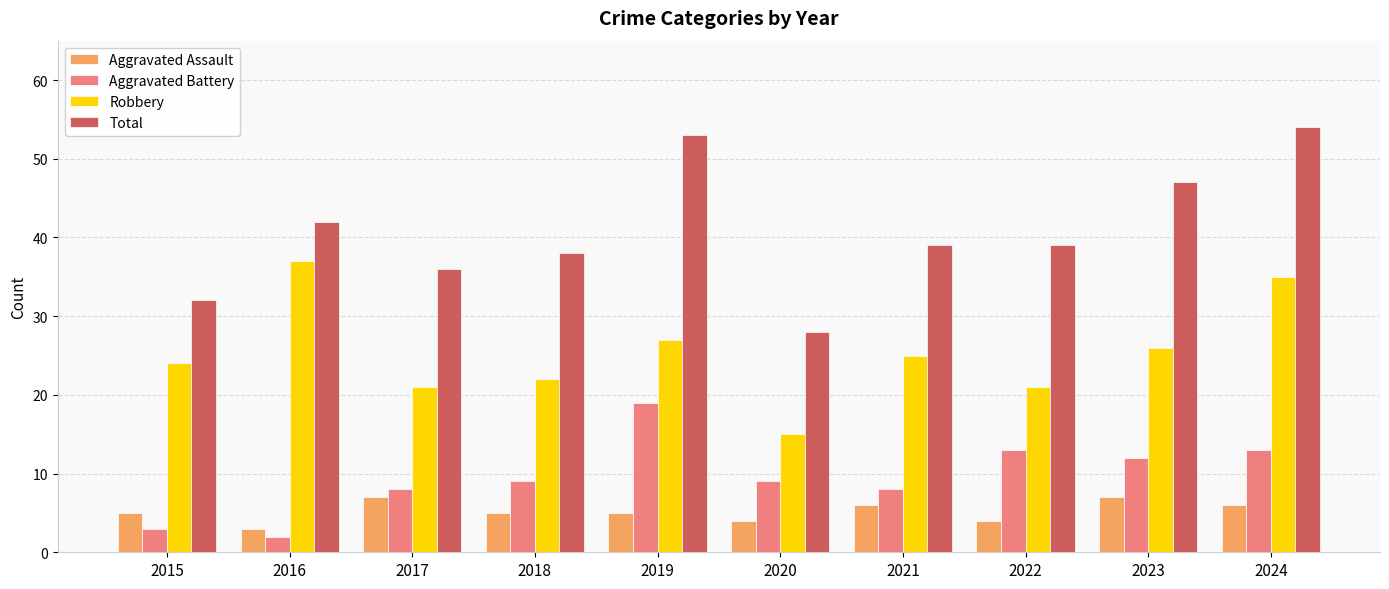

Which series has the largest range (max minus min)?

Total